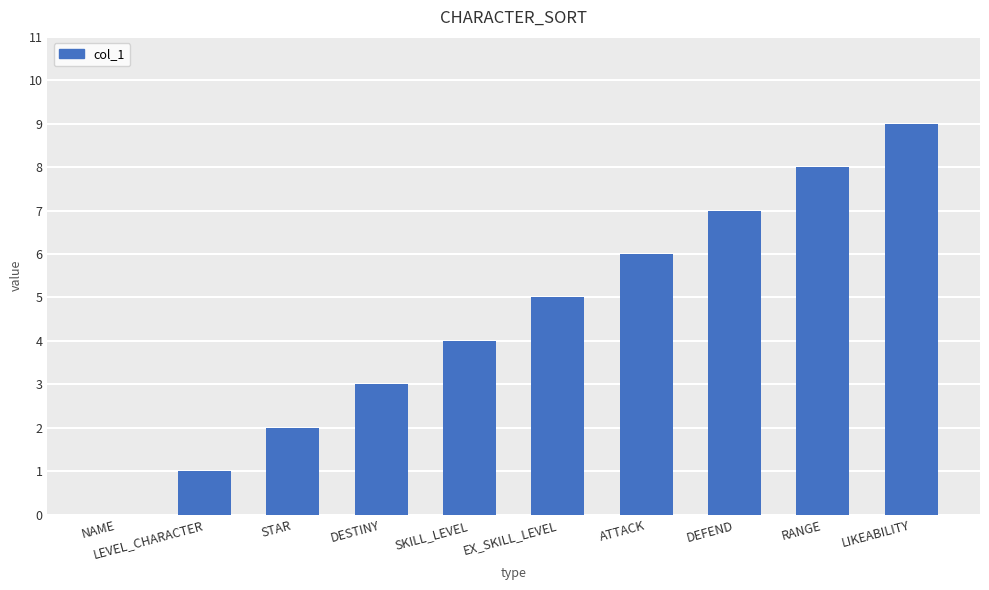

How many values are between 2 and 7?

6